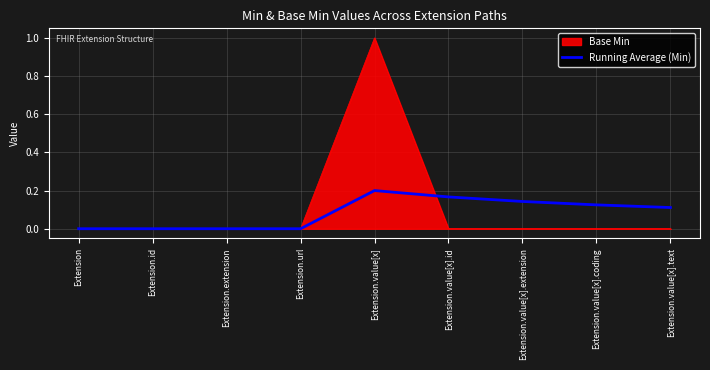

What is the maximum value shown in the chart?

1.0